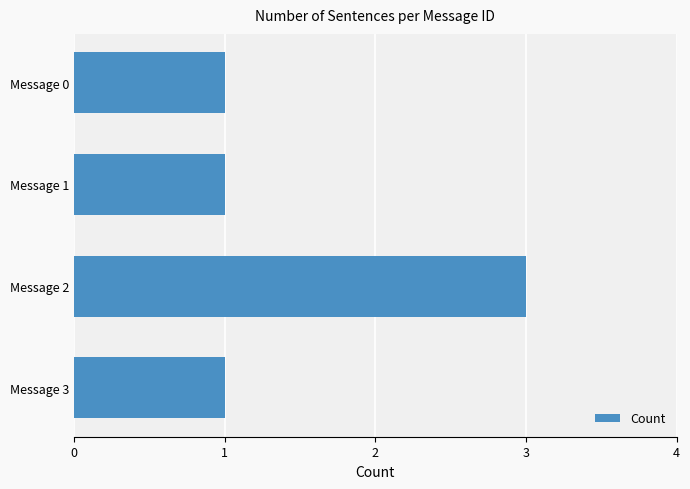

Is it true that the value at Message 0 is 2?

False